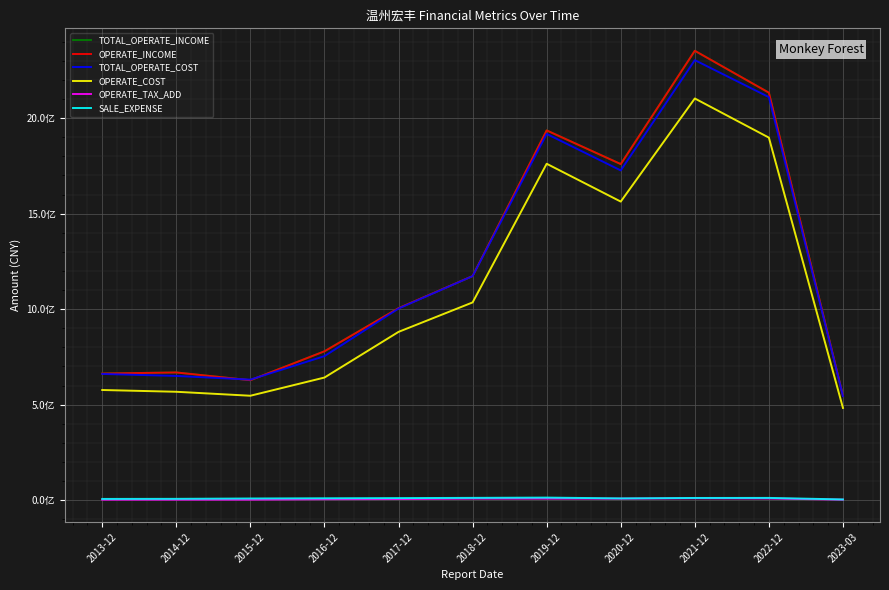

Reading left to right, what are all the values shown in this chart?

TOTAL_OPERATE_INCOME: 2013-12=662758814.5	2014-12=668496361.4	2015-12=627864096.8	2016-12=779278100.4	2017-12=1005250212.9	2018-12=1173292361.3	2019-12=1936065194.6	2020-12=1759710135.0	2021-12=2353079110.1	2022-12=2133585164.7	2023-03=546734726.1
OPERATE_INCOME: 2013-12=662758814.5	2014-12=668496361.4	2015-12=627864096.8	2016-12=779278100.4	2017-12=1005250212.9	2018-12=1173292361.3	2019-12=1936065194.6	2020-12=1759710135.0	2021-12=2353079110.1	2022-12=2133585164.7	2023-03=546734726.1
TOTAL_OPERATE_COST: 2013-12=660743497.3	2014-12=650315559.8	2015-12=631015580.9	2016-12=753999286.0	2017-12=1003135699.6	2018-12=1172974575.0	2019-12=1917718970.9	2020-12=1726515870.1	2021-12=2304088639.8	2022-12=2110513738.0	2023-03=545101709.0
OPERATE_COST: 2013-12=576634829.1	2014-12=567329369.0	2015-12=546552127.5	2016-12=641848031.9	2017-12=880960532.4	2018-12=1035236857.4	2019-12=1761401966.8	2020-12=1563324102.7	2021-12=2103292455.3	2022-12=1898246296.7	2023-03=482598463.1
OPERATE_TAX_ADD: 2013-12=2345532.2	2014-12=2407574.6	2015-12=2464041.6	2016-12=4606494.8	2017-12=5529362.0	2018-12=7915227.8	2019-12=7828211.5	2020-12=7799527.7	2021-12=9579852.9	2022-12=8537307.9	2023-03=2388977.4
SALE_EXPENSE: 2013-12=6219966.2	2014-12=6687874.9	2015-12=8490726.3	2016-12=9635891.3	2017-12=10573298.5	2018-12=11769933.0	2019-12=13226440.6	2020-12=8964967.1	2021-12=11267955.5	2022-12=11574345.3	2023-03=3473731.1